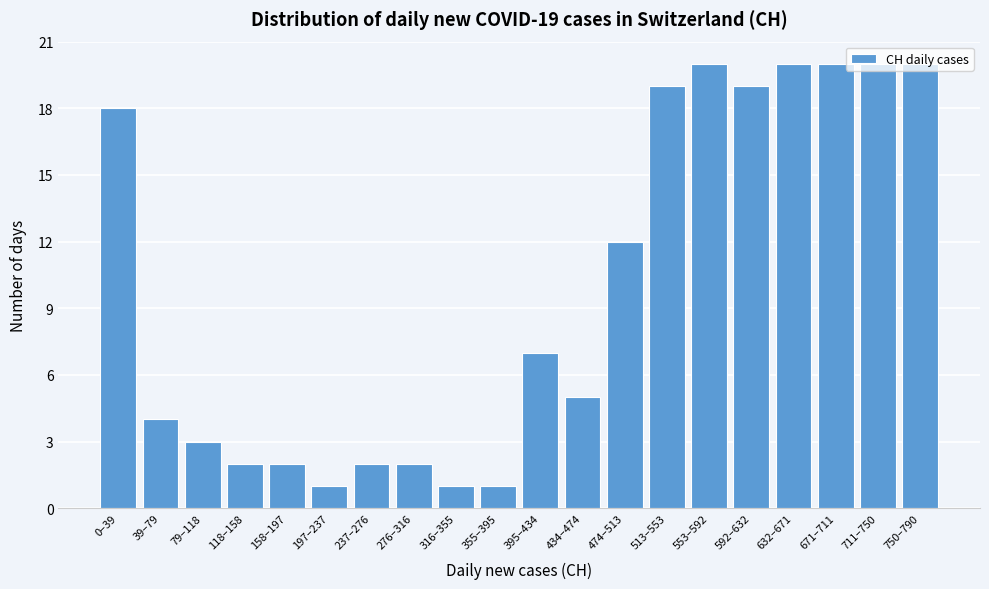

At which label is the value closest to 10?

474–513